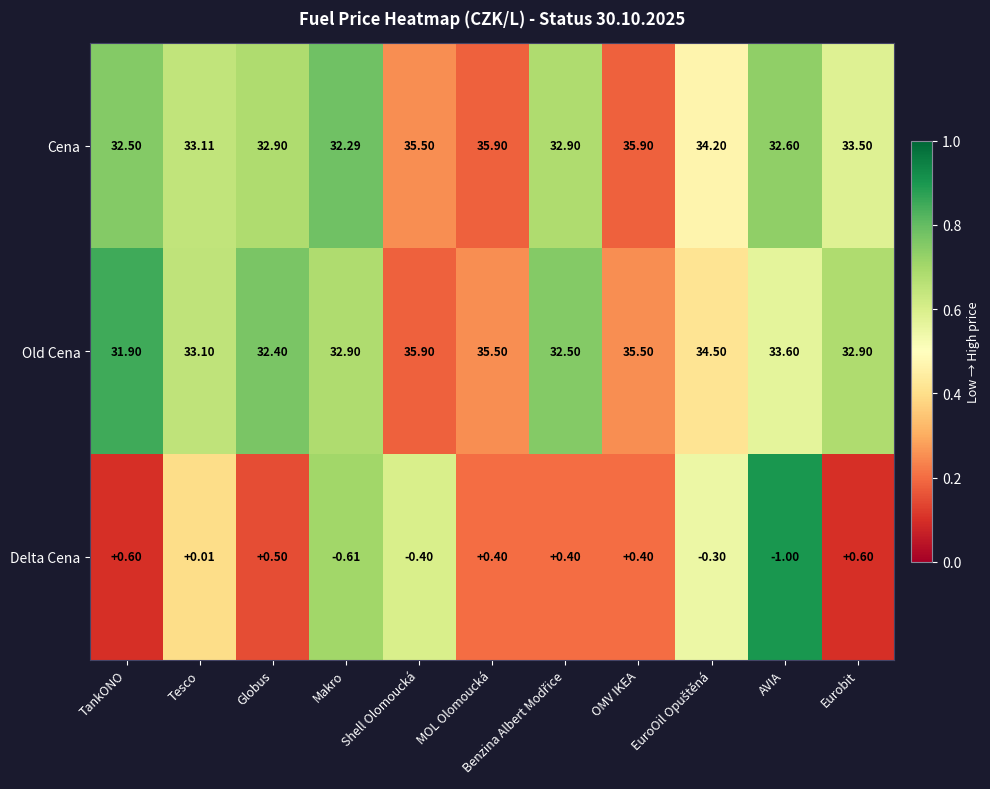

Which category has the lowest value in the Old Cena series?

TankONO